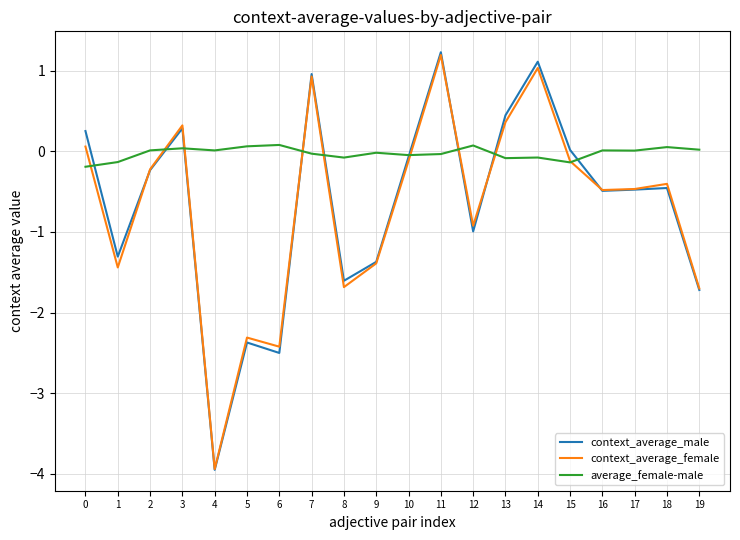

The context_average_female series shows -2.4 at 9. True or false?

False